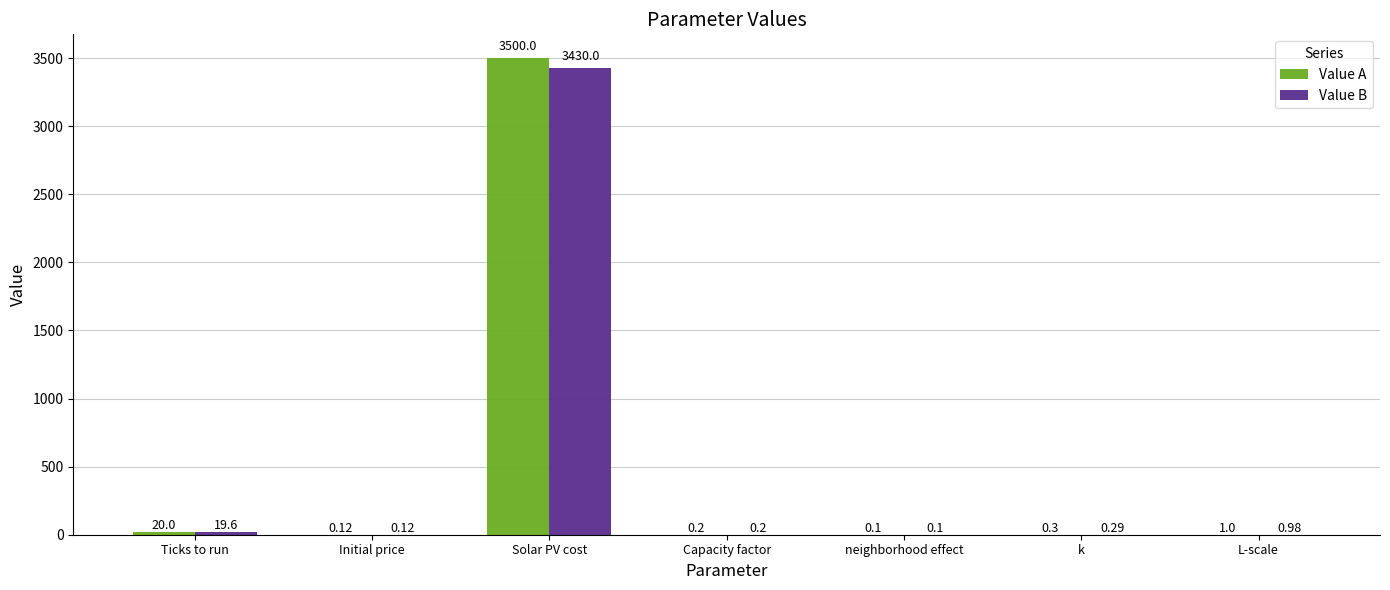

Between Ticks to run and Solar PV cost, which series saw the biggest shift?

Value A